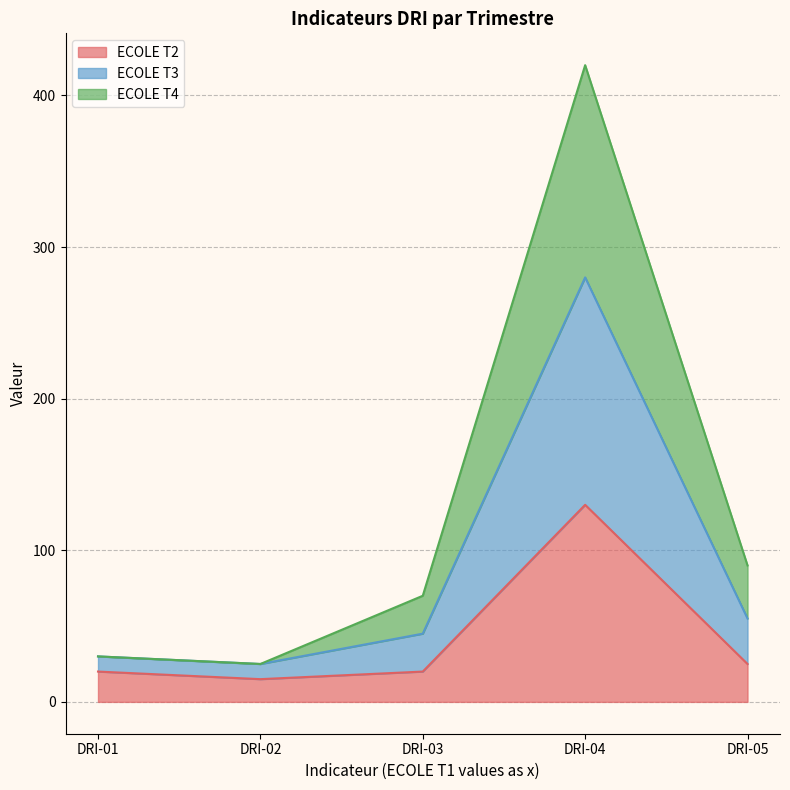

At which label does ECOLE T2 reach its peak?

DRI-04